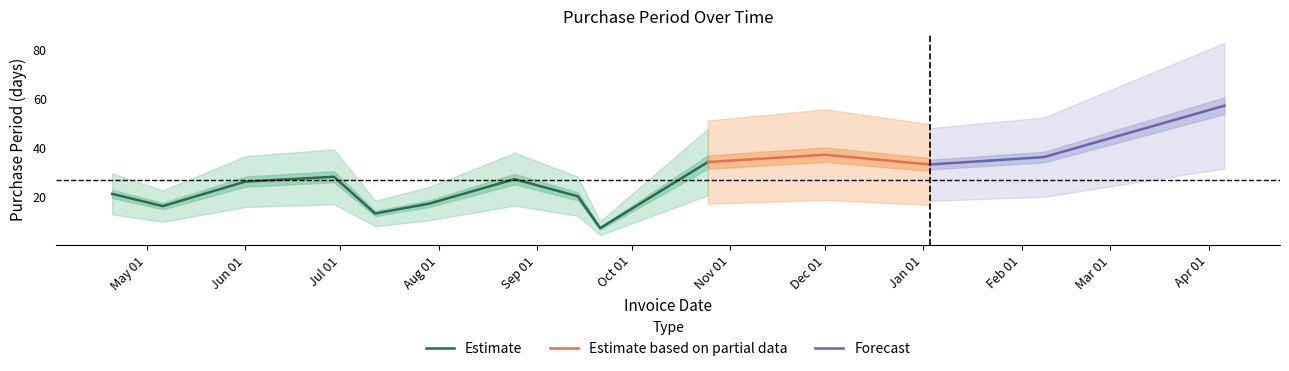

How many values exceed 27?

6